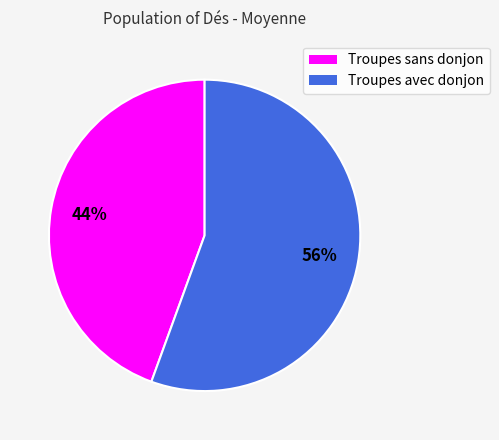

How many segments does this pie chart have?

2